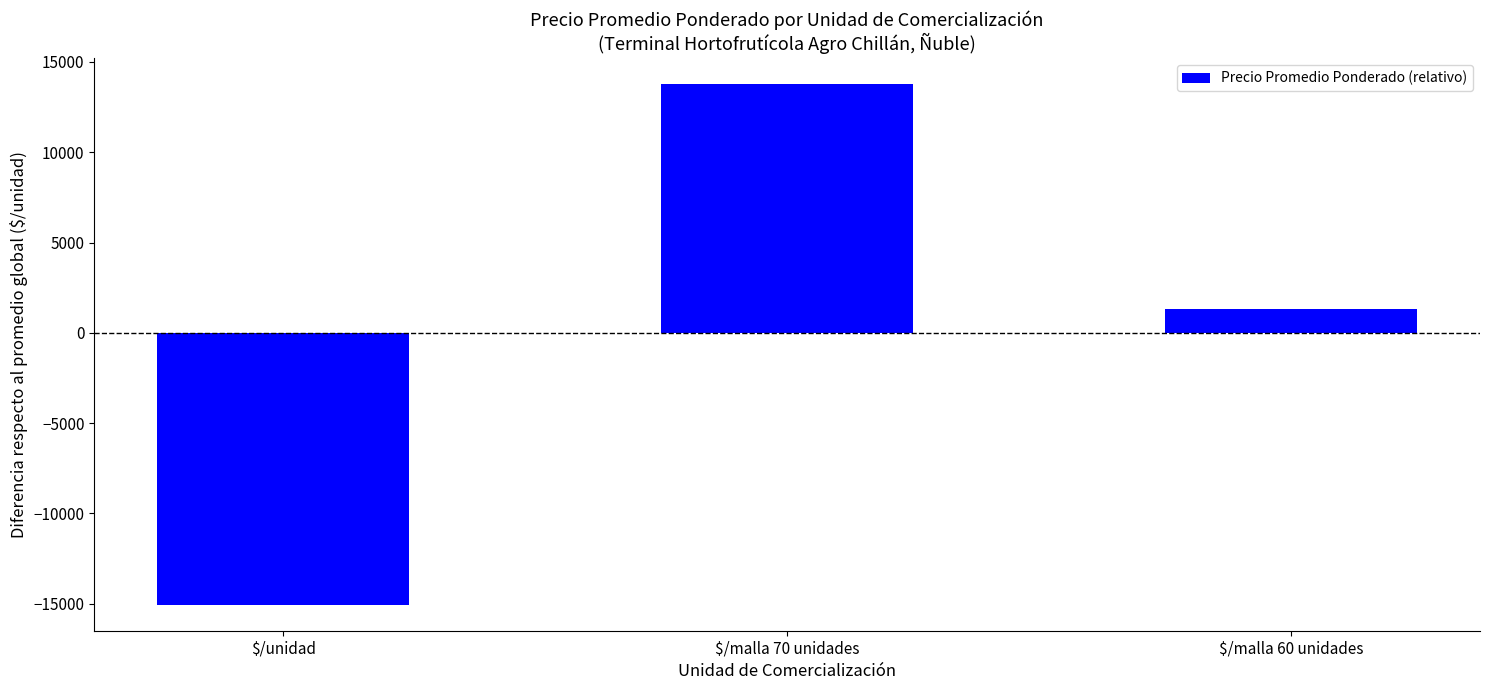

At which category does the chart reach its minimum across all series?

$/unidad